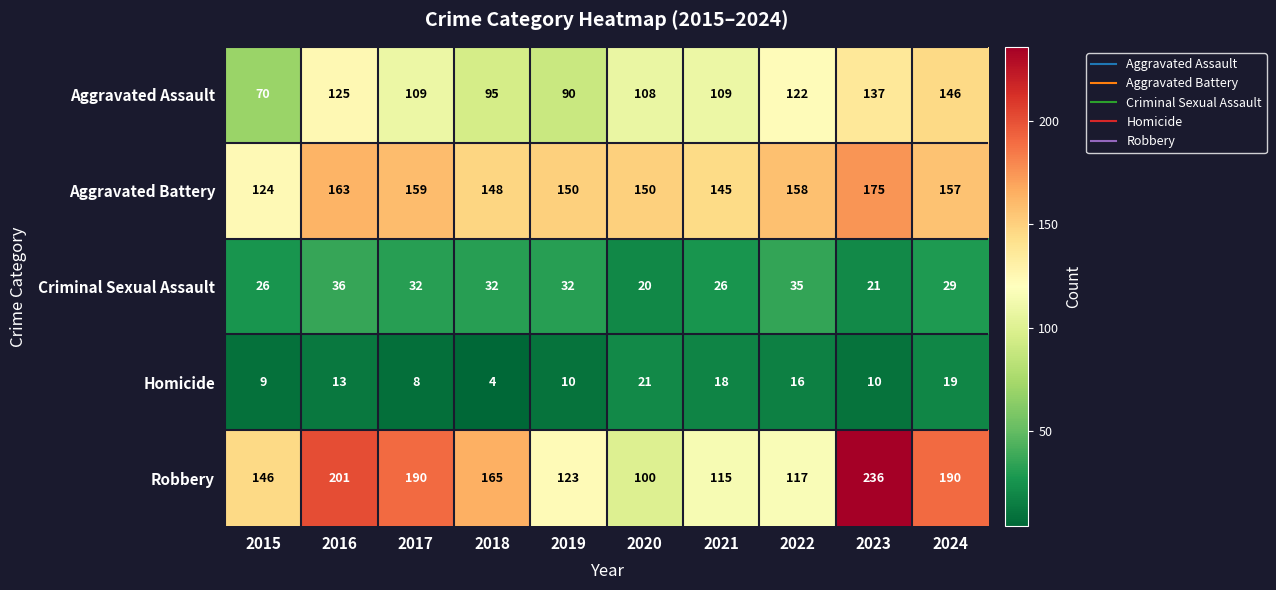

What is the difference between the second highest and second lowest values in the Homicide series?

11